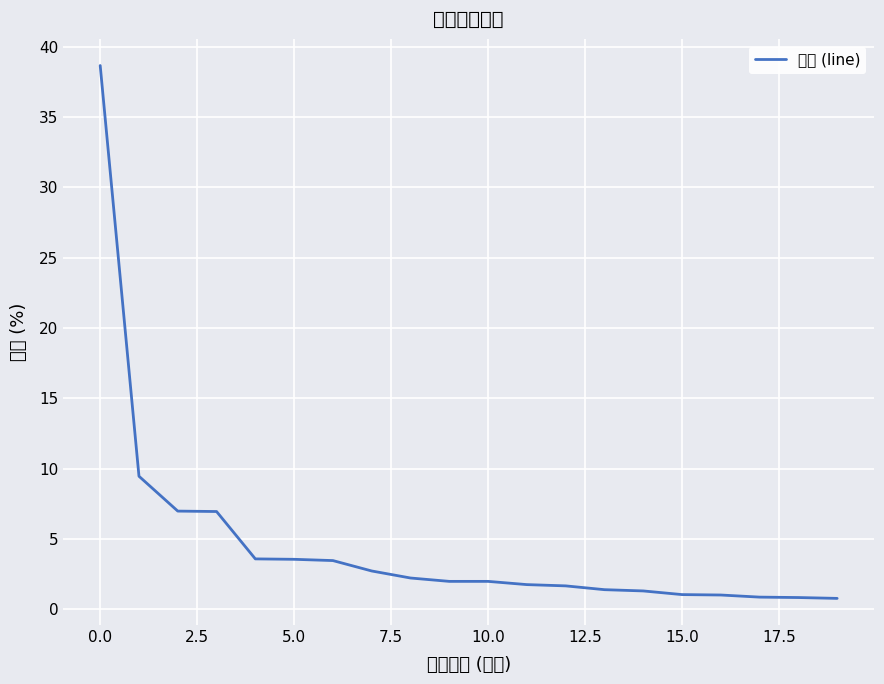

What is the difference between the maximum and second lowest values?

37.9